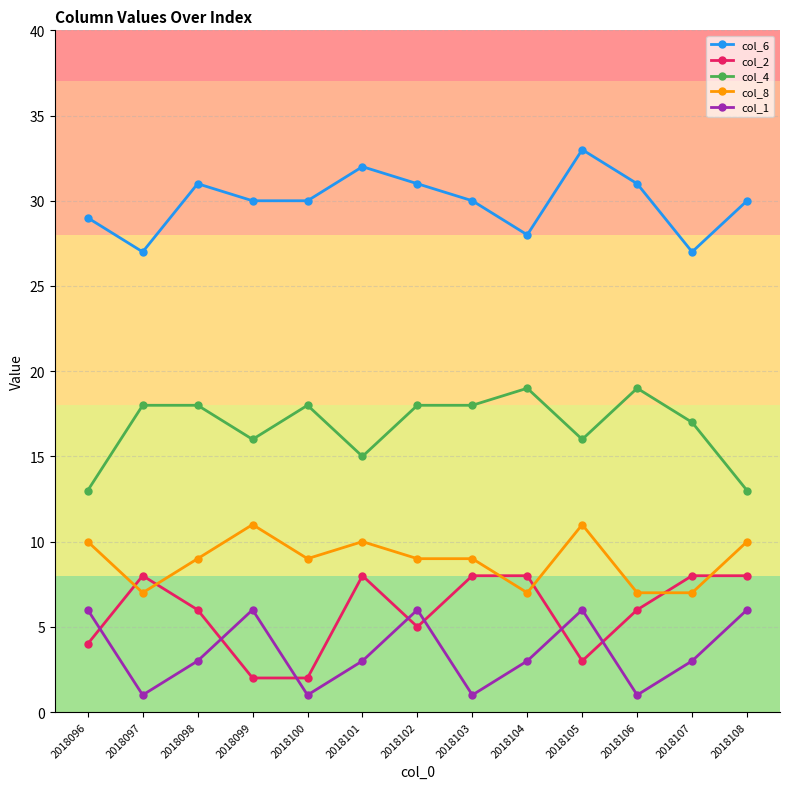

Reading right to left, extract all data points from this chart.

col_6: 2018108=30	2018107=27	2018106=31	2018105=33	2018104=28	2018103=30	2018102=31	2018101=32	2018100=30	2018099=30	2018098=31	2018097=27	2018096=29
col_2: 2018108=8	2018107=8	2018106=6	2018105=3	2018104=8	2018103=8	2018102=5	2018101=8	2018100=2	2018099=2	2018098=6	2018097=8	2018096=4
col_4: 2018108=13	2018107=17	2018106=19	2018105=16	2018104=19	2018103=18	2018102=18	2018101=15	2018100=18	2018099=16	2018098=18	2018097=18	2018096=13
col_8: 2018108=10	2018107=7	2018106=7	2018105=11	2018104=7	2018103=9	2018102=9	2018101=10	2018100=9	2018099=11	2018098=9	2018097=7	2018096=10
col_1: 2018108=6	2018107=3	2018106=1	2018105=6	2018104=3	2018103=1	2018102=6	2018101=3	2018100=1	2018099=6	2018098=3	2018097=1	2018096=6